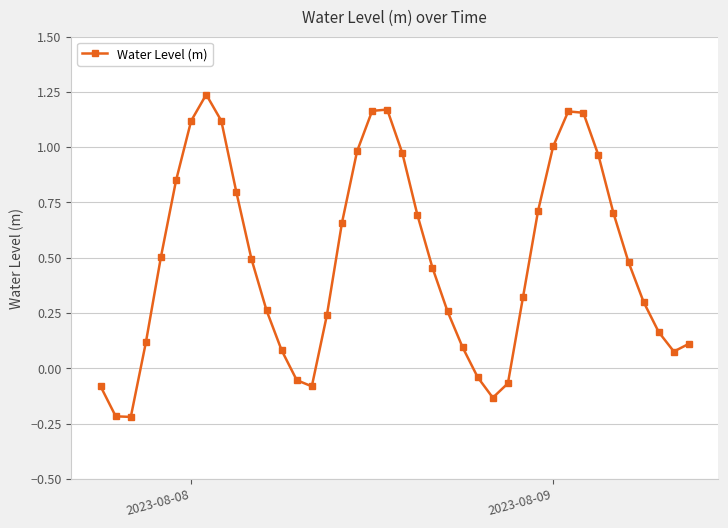

How many distinct data groups are displayed?

1